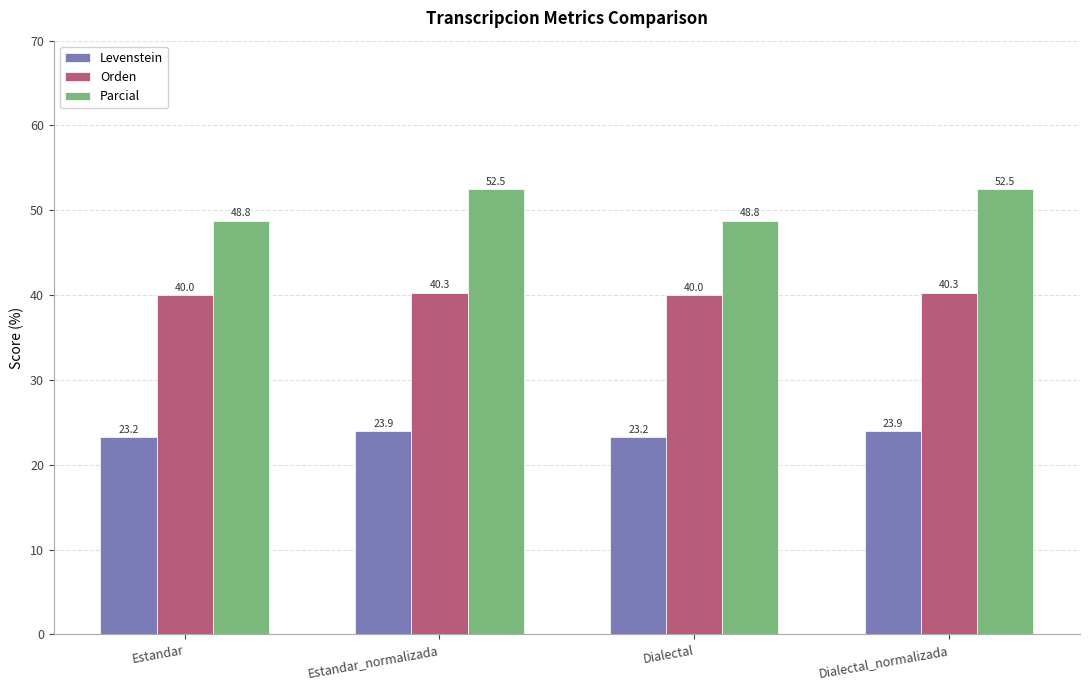

What is the value of the Levenstein bar at the 1st from the left?

23.2